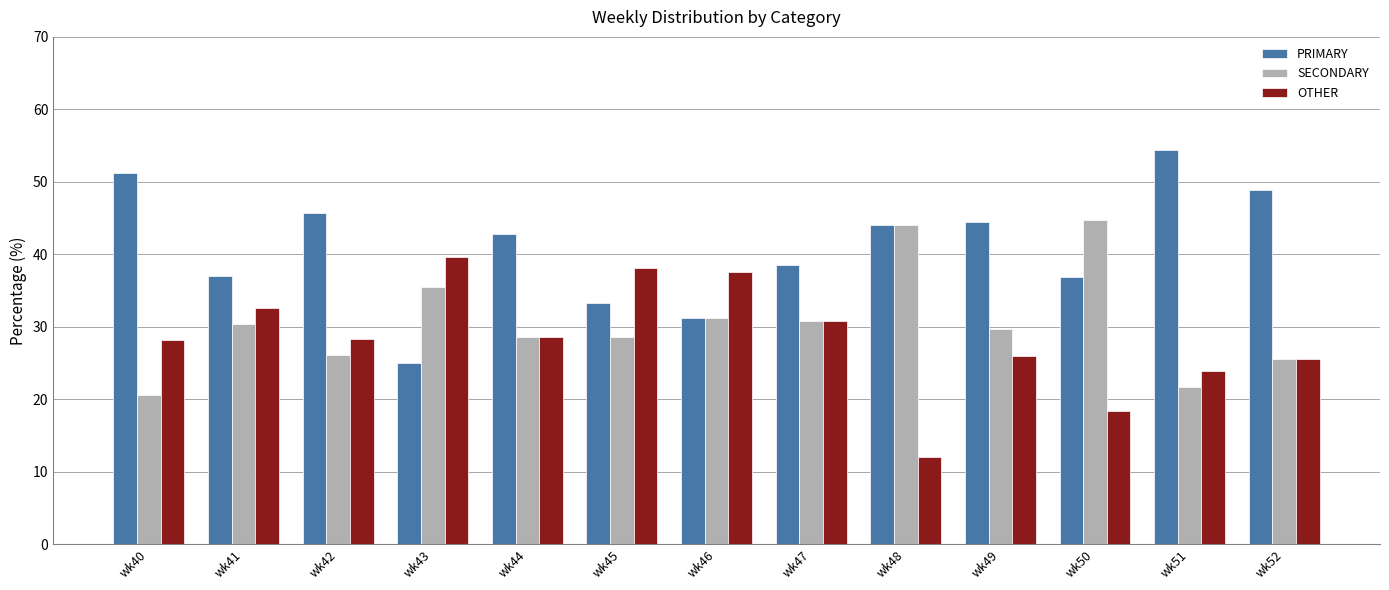

What are all the series names shown in the legend?

PRIMARY, SECONDARY, OTHER